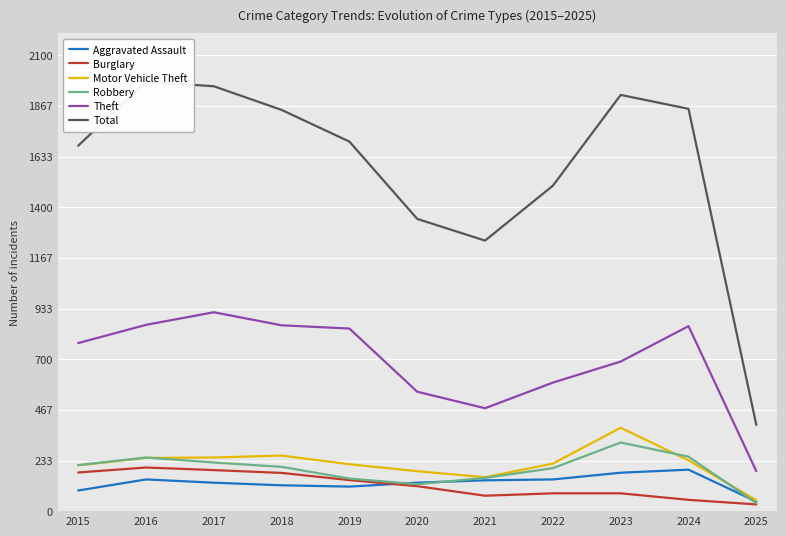

What is the approximate value of Robbery at 2024, to the nearest 5?

250